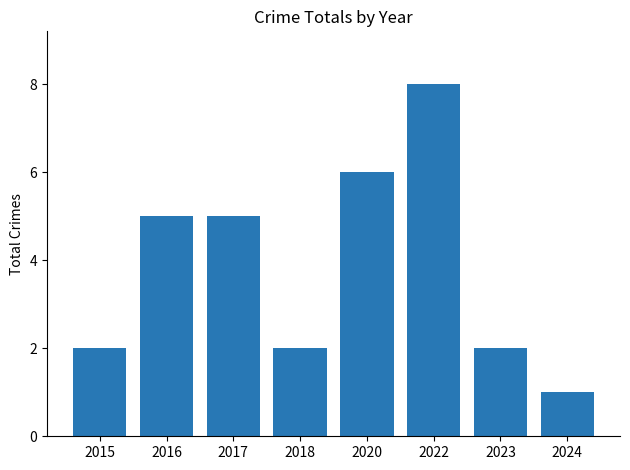

Reading left to right, extract all data points from this chart.

2015=2	2016=5	2017=5	2018=2	2020=6	2022=8	2023=2	2024=1